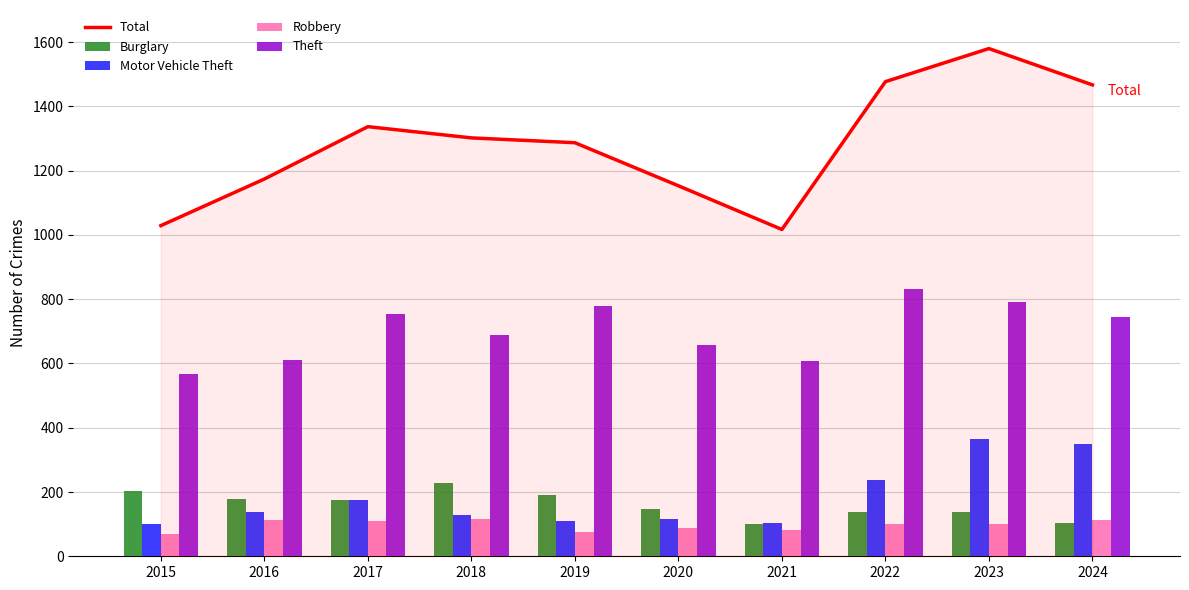

List the labels in order of Robbery value, largest first.

2018, 2024, 2016, 2017, 2023, 2022, 2020, 2021, 2019, 2015